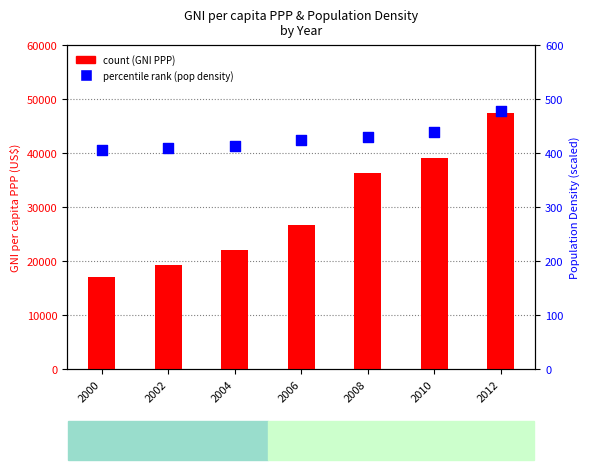

Which series has the largest Y range (max minus min)?

count